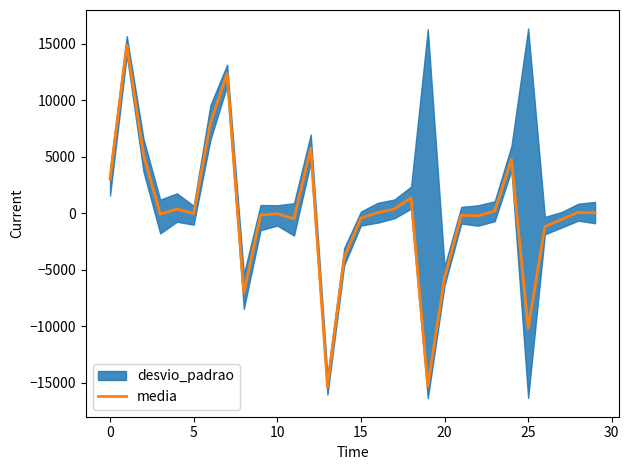

What is the maximum value shown in the chart?

14898.4